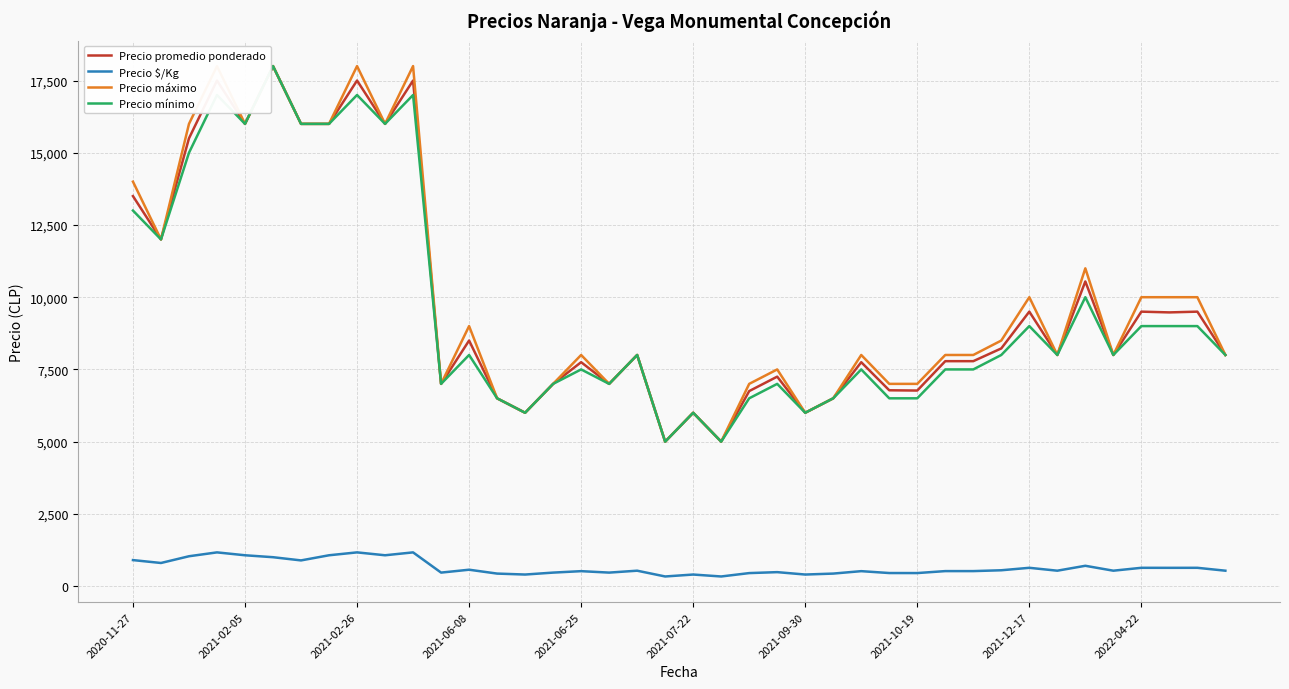

True or false: Precio $/Kg and Precio promedio ponderado intersect in this chart.

False